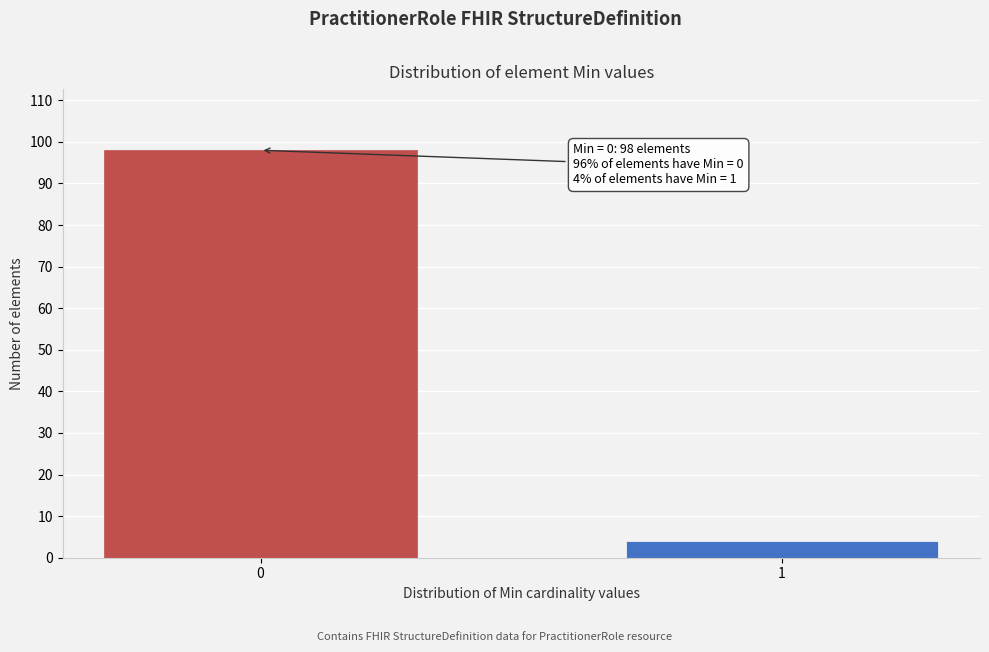

Reading left to right, list all the values displayed in this chart.

98	4